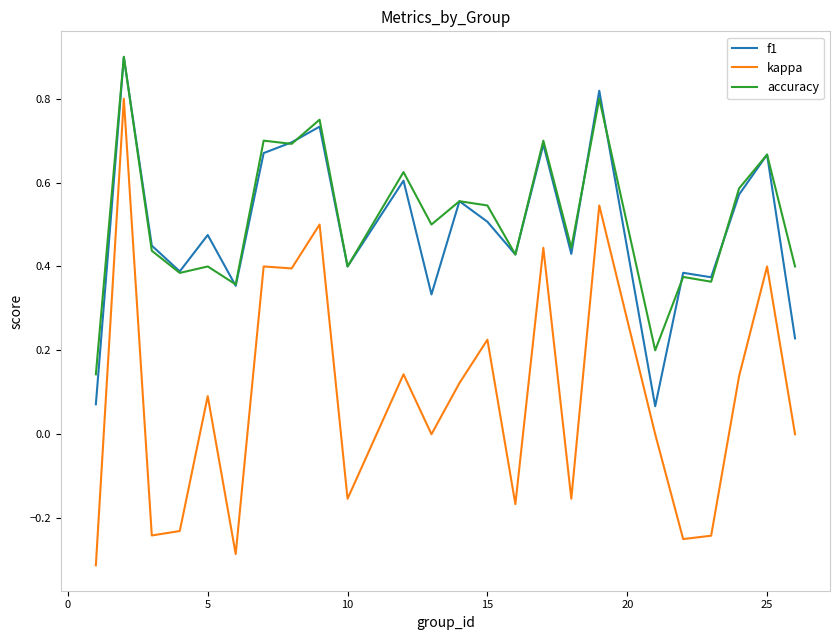

What is the maximum value shown in the chart?

0.9